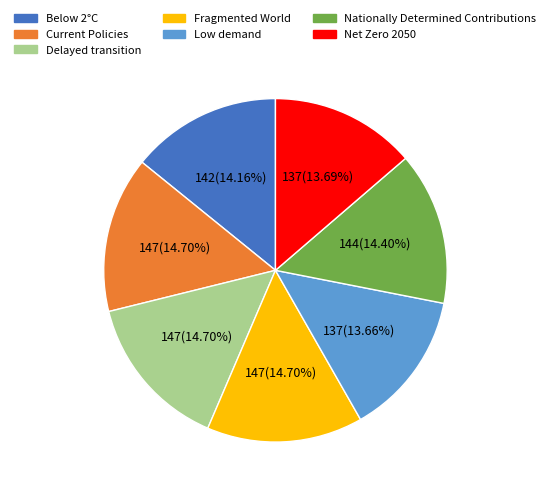

What percentage is the Delayed transition slice, to the nearest percent?

15%